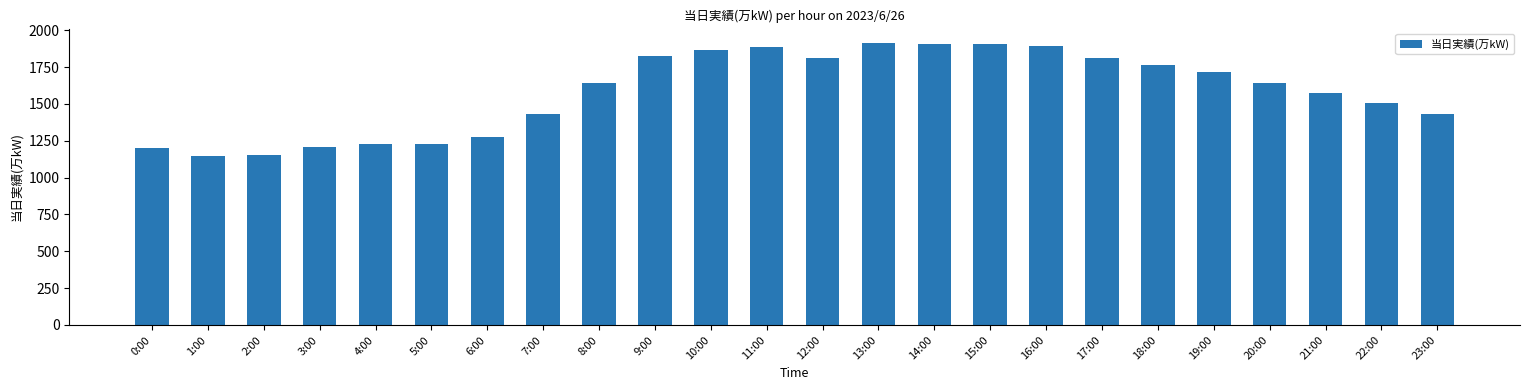

Approximately how many times larger is the value at 10:00 compared to 12:00?

1.0